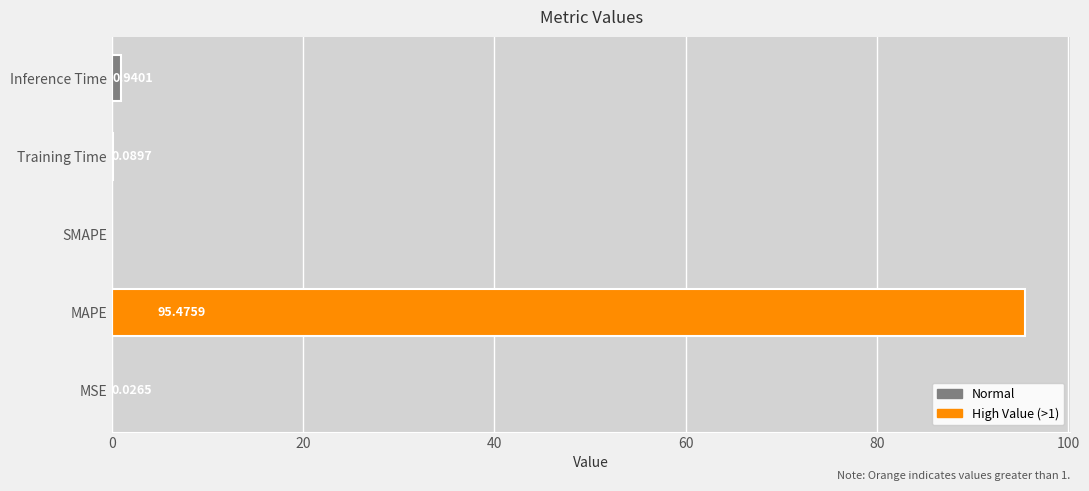

At which label is the value closest to 47?

Inference Time